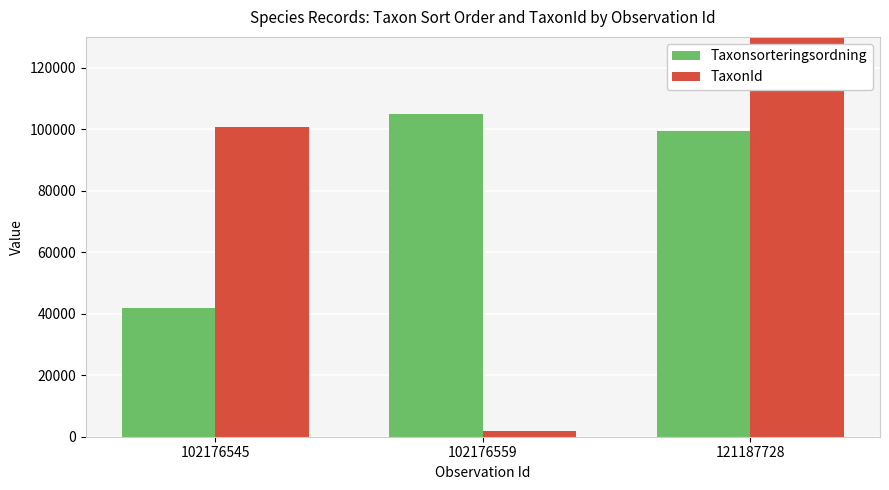

At which category is the sum across all series the highest?

121187728